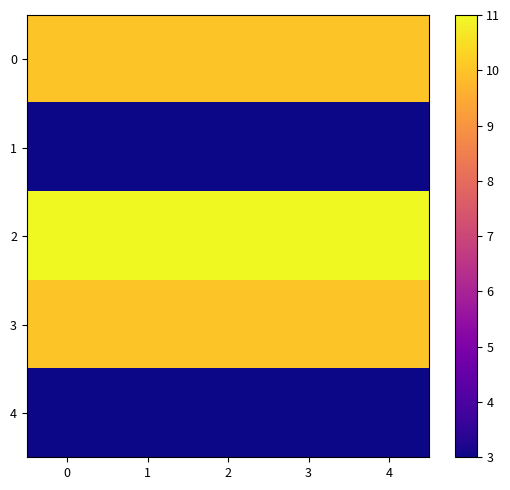

At how many categories does at least one series exceed 5?

5